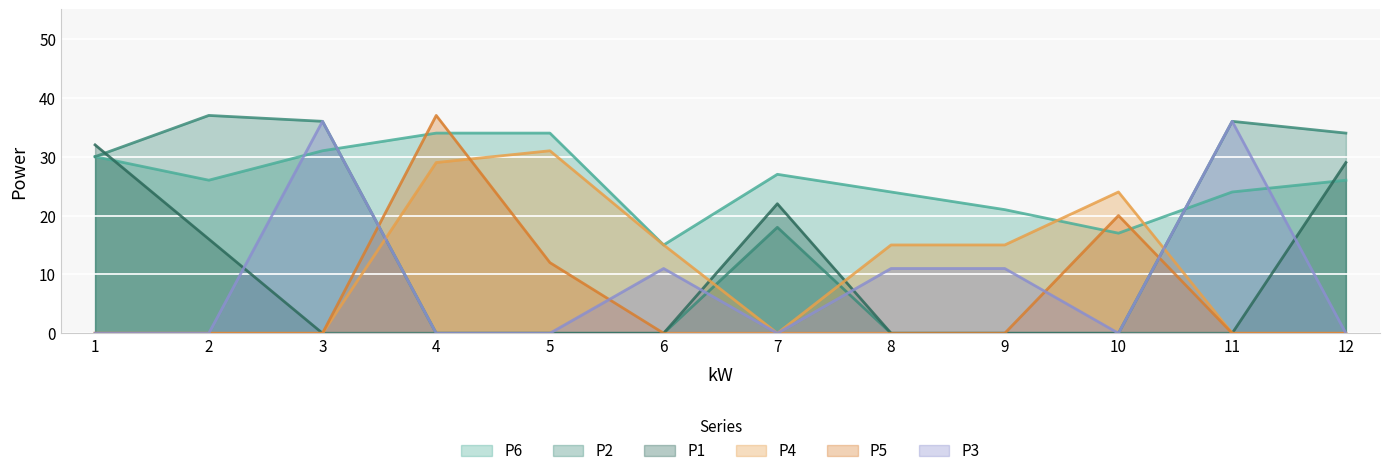

What is the difference between the P6 values at 4 and 3?

3